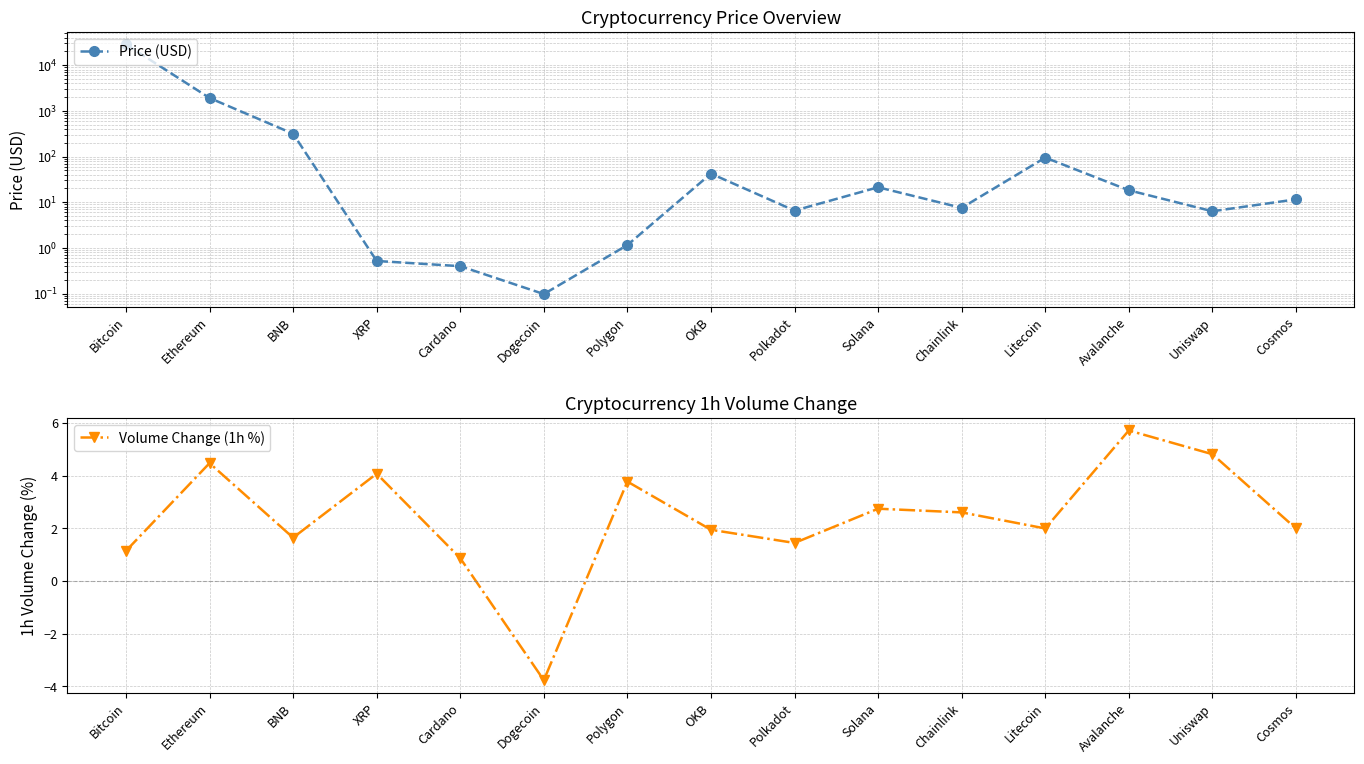

The Price (USD) series shows 7.5 at Chainlink. True or false?

True